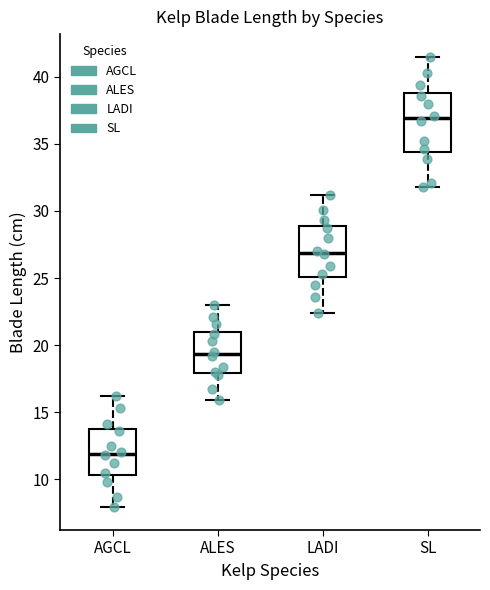

Reading left to right, read every box against the y-axis: the position of its median line, the range the box covers, and the ends of its whiskers. The values are not printed on the chart, so give them approximately, as read against the axis.

AGCL: median 12.0, box 10.5 to 13.5, whiskers 8.0 to 16.0
ALES: median 19.5, box 18.0 to 21.0, whiskers 16.0 to 23.0
LADI: median 27.0, box 25.0 to 29.0, whiskers 22.5 to 31.0
SL: median 37.0, box 34.5 to 39.0, whiskers 32.0 to 41.5